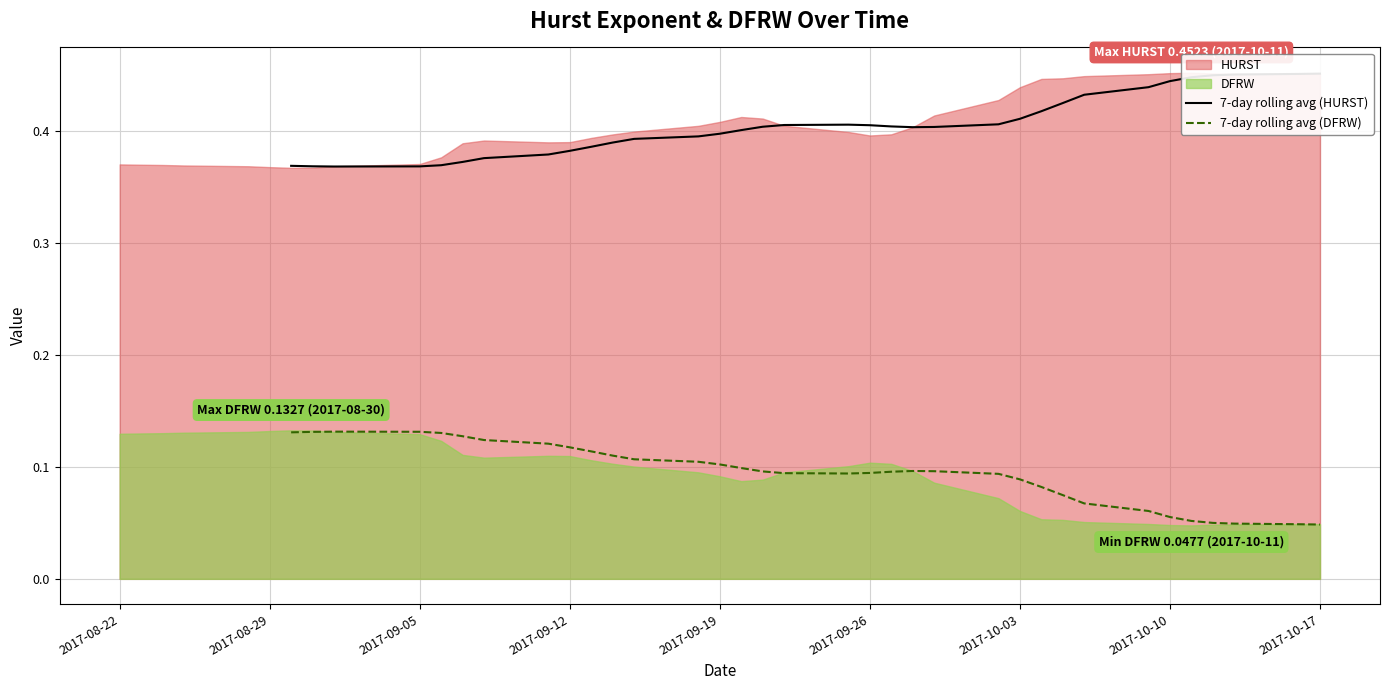

How many data points in 7-day rolling avg (DFRW) are above 0?

34